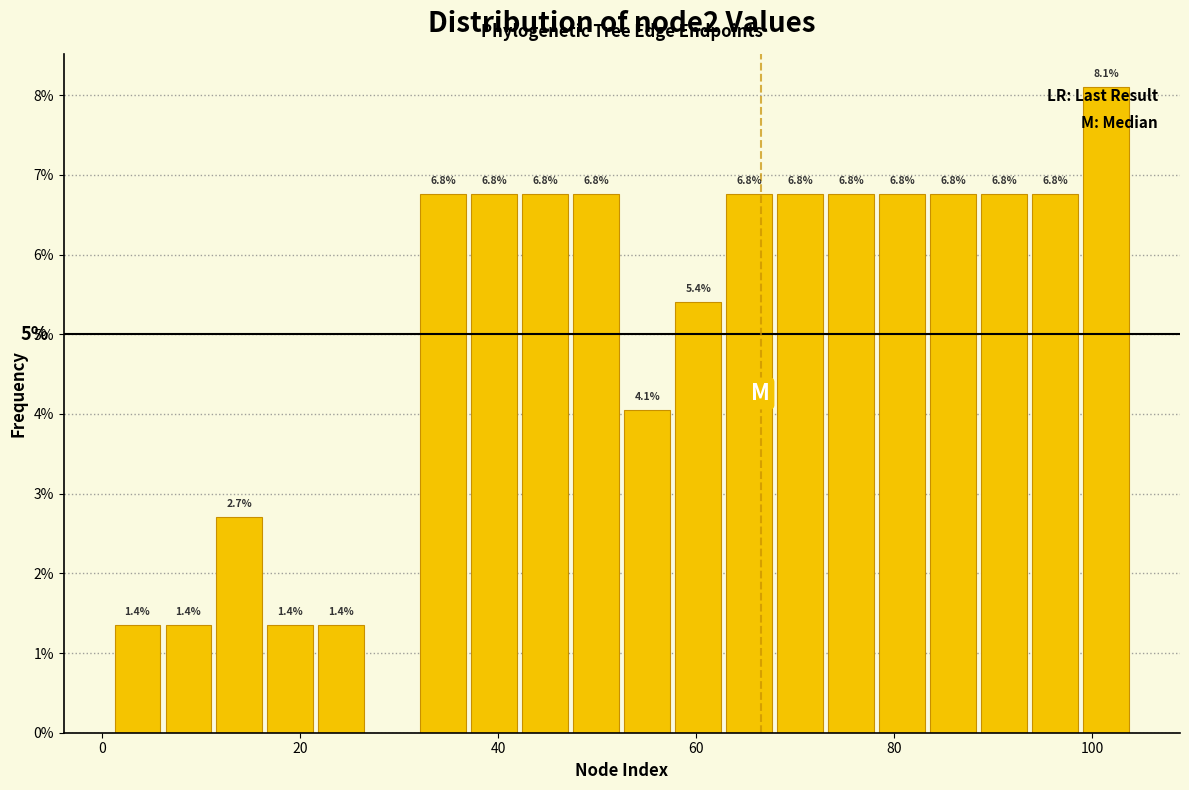

Around what value on the x-axis is the tallest bar? Give the approximate position of its centre, as read against the axis.

102